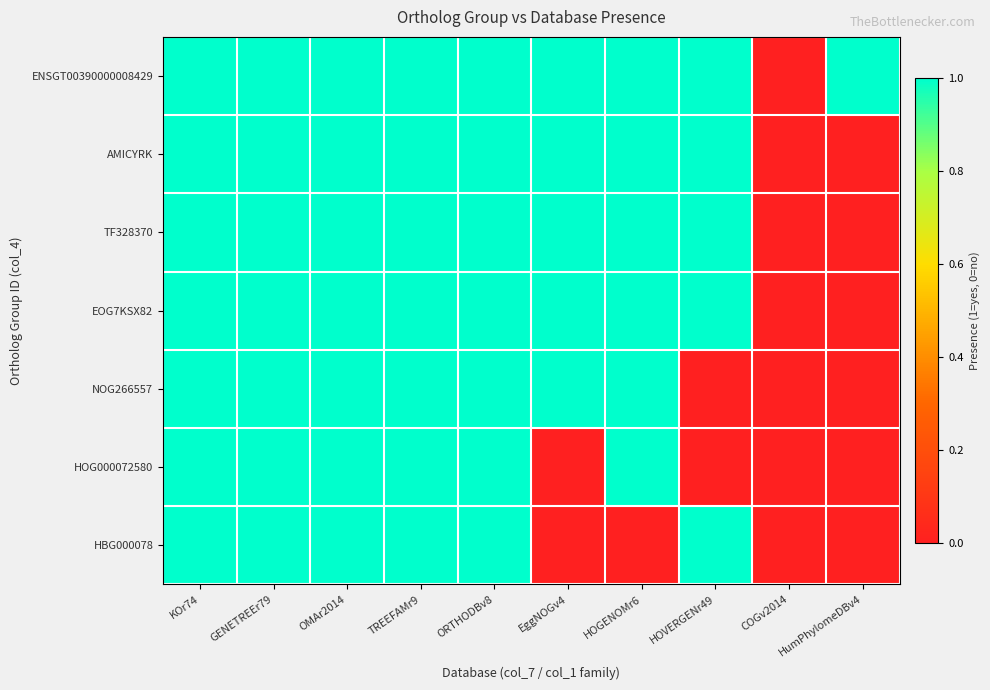

How many data points does each series have?

10